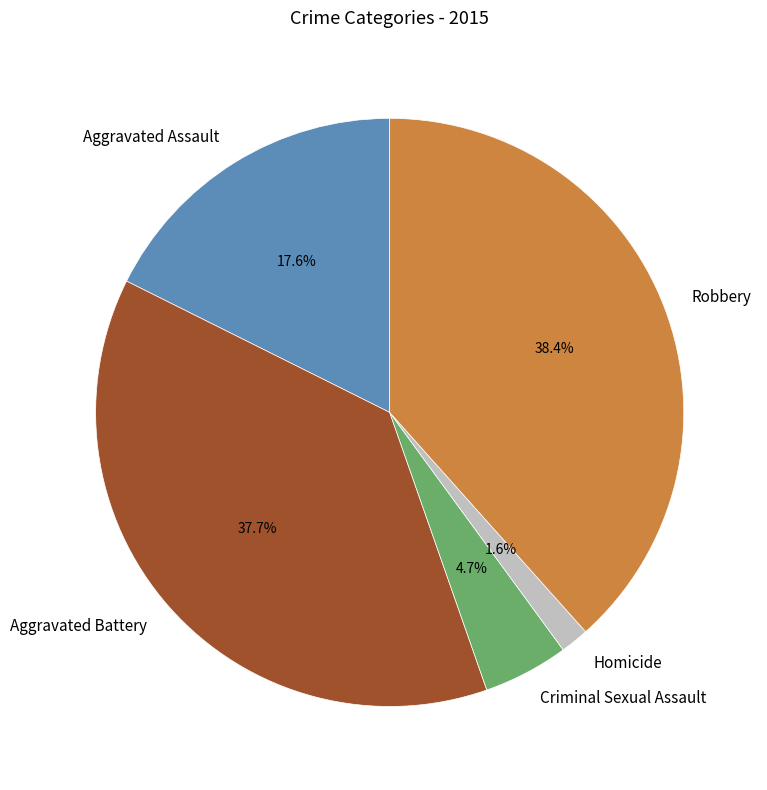

To the nearest percent, what is the average slice percentage?

20%